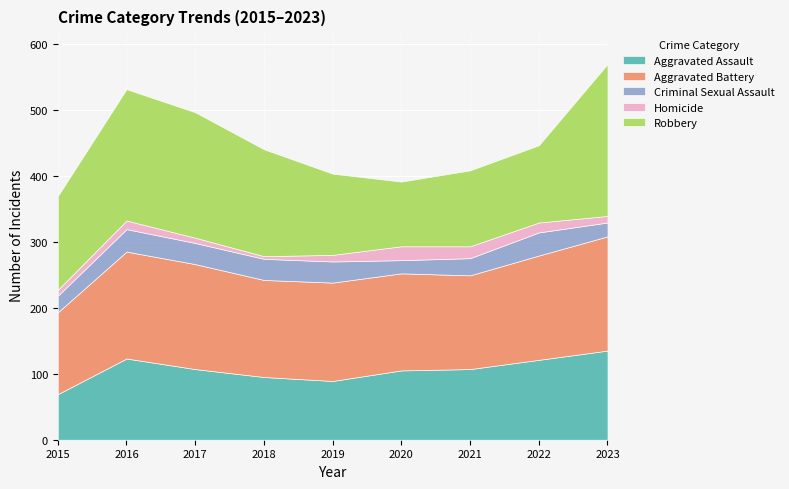

What value does the Aggravated Assault series have at 2017, to the nearest 10?

110